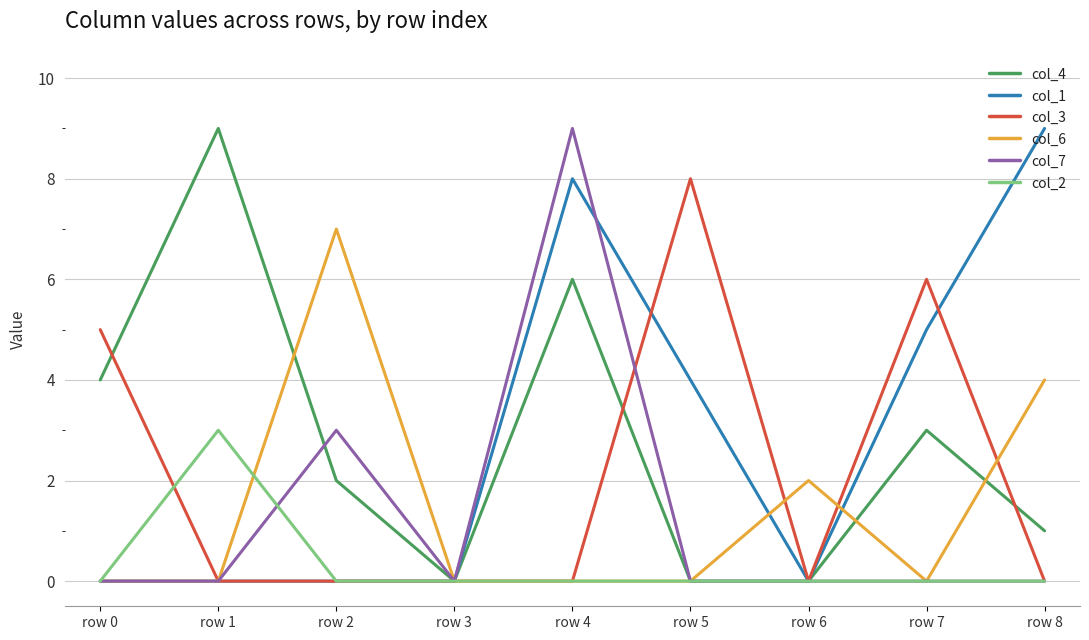

At which category does col_7 reach its first local peak?

row 2